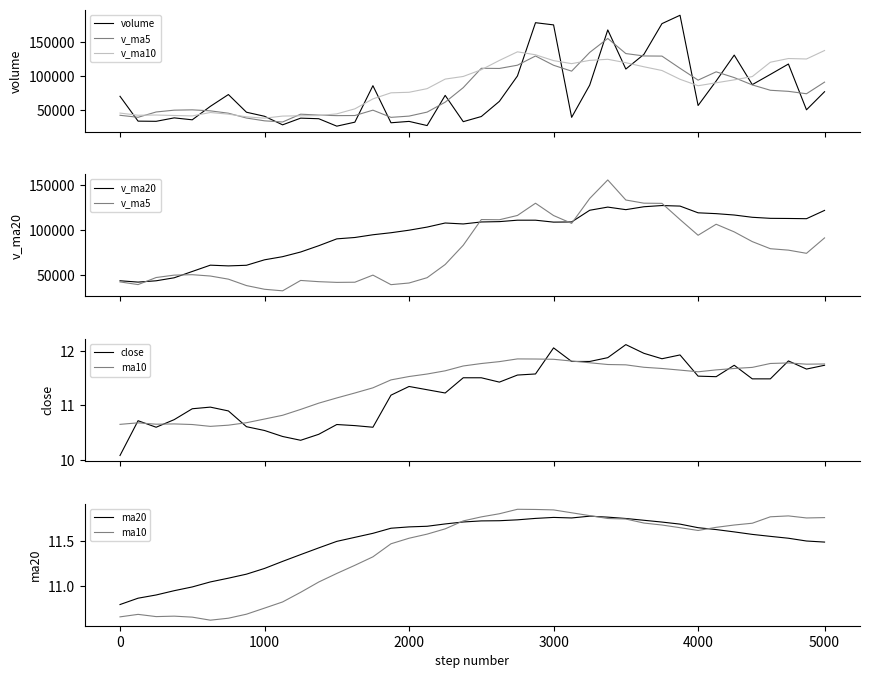

List the series in order of their peak value, lowest first.

v_ma20, v_ma10, v_ma5, volume